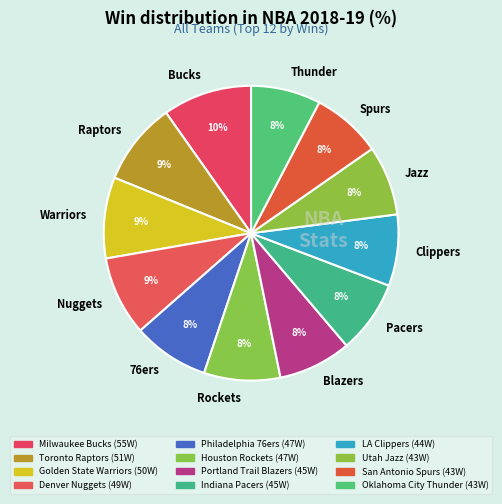

Approximately how many times larger is the value at Nuggets compared to Jazz?

1.1